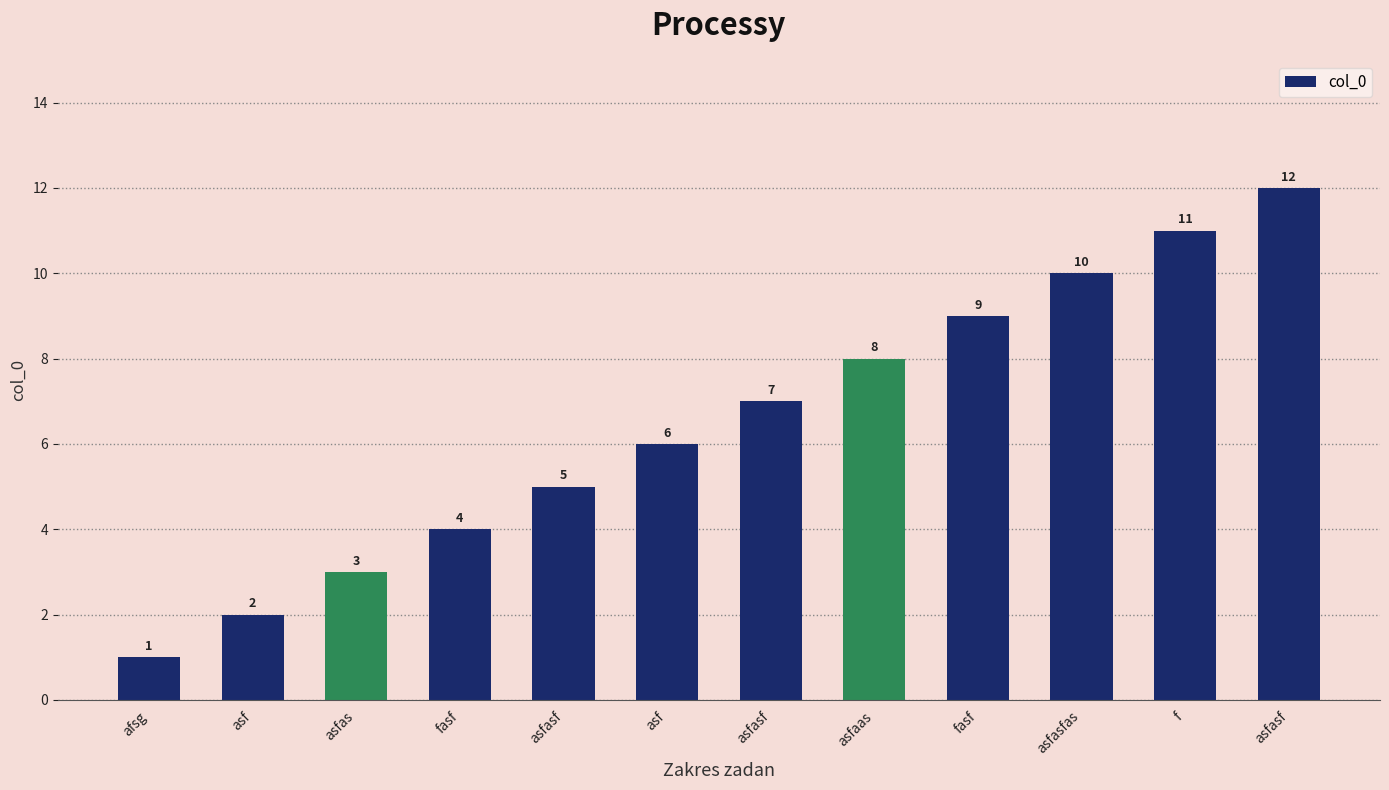

Rank the categories by value from lowest to highest.

afsg, asf, asfas, fasf, asfasf, asf, asfasf, asfaas, fasf, asfasfas, f, asfasf